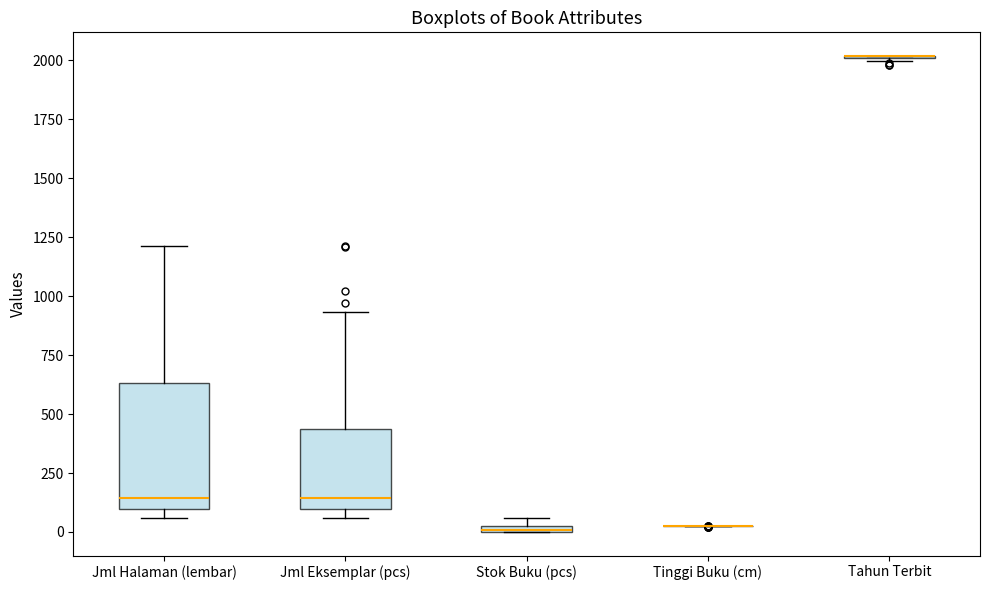

Which box is the tallest, from its lower edge to its upper edge?

Jml Halaman (lembar)